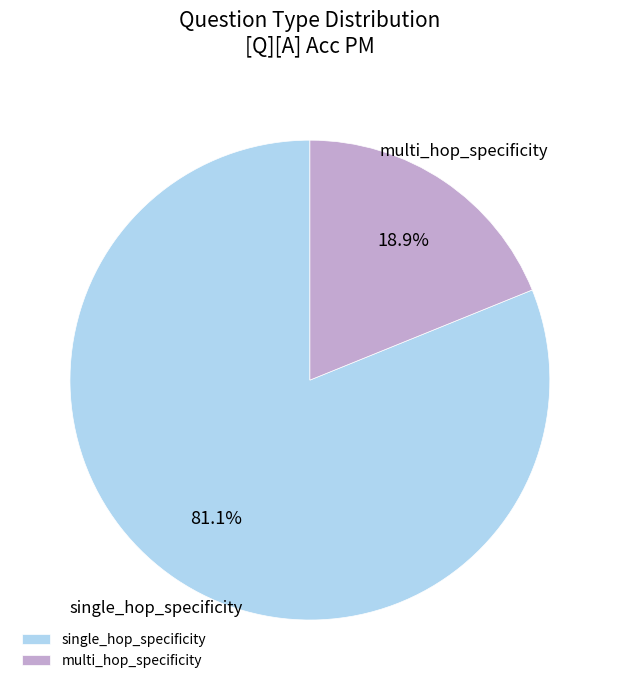

To the nearest percent, what is the combined percentage of multi_hop_specificity and single_hop_specificity?

100%